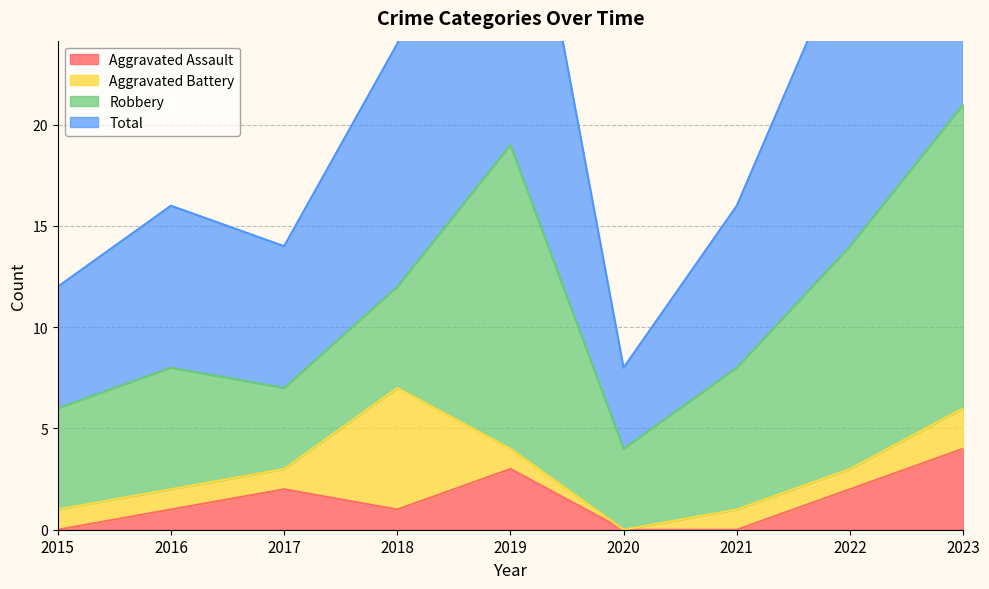

Is it true that Aggravated Assault equals 6 at 2023?

False